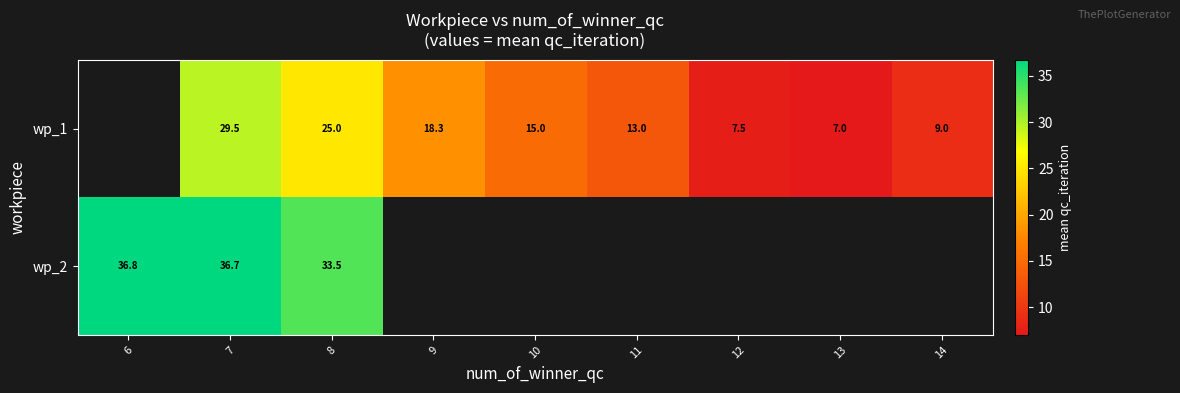

Is the value of wp_1 at 9 greater than the value of wp_2 at 7?

No